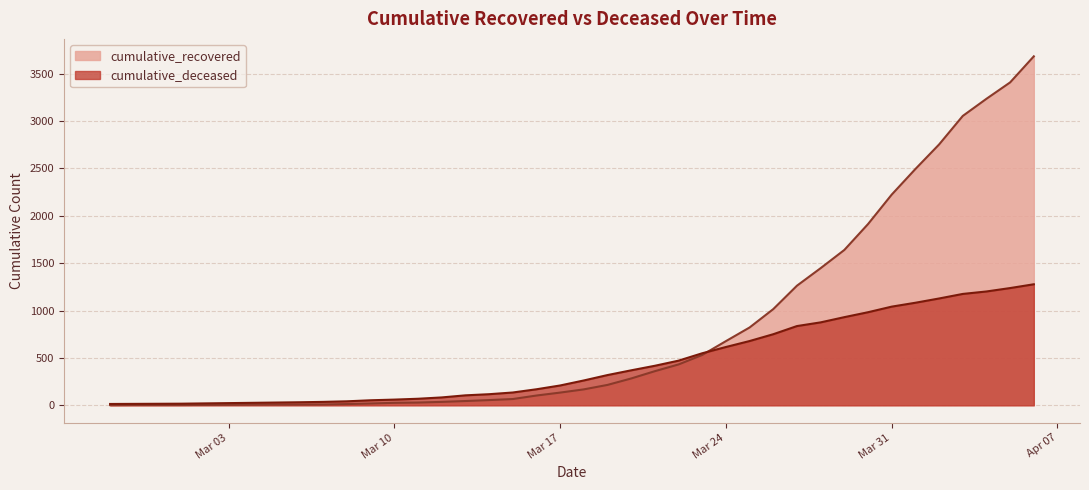

At which label does cumulative_recovered reach its minimum?

2020-02-27